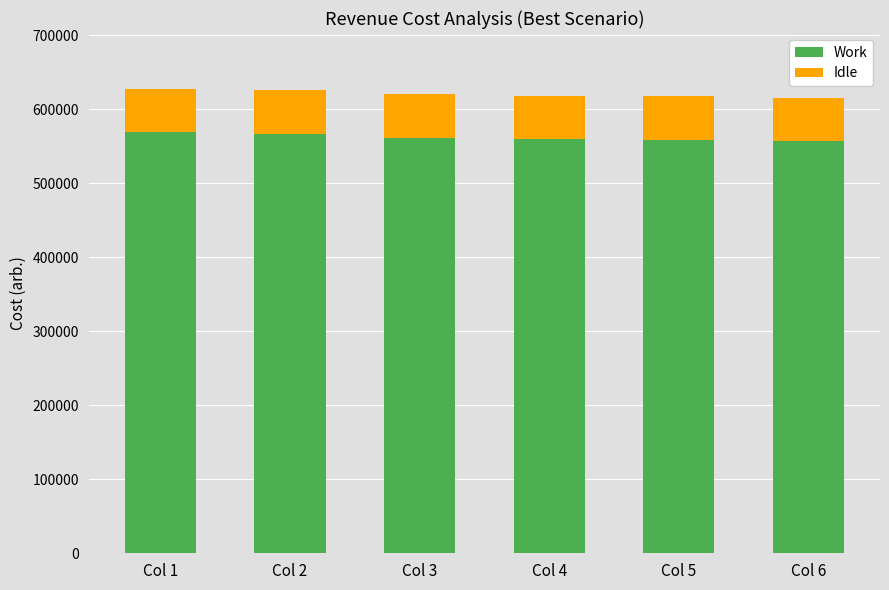

What is the sum of all Work values?

3372571.2